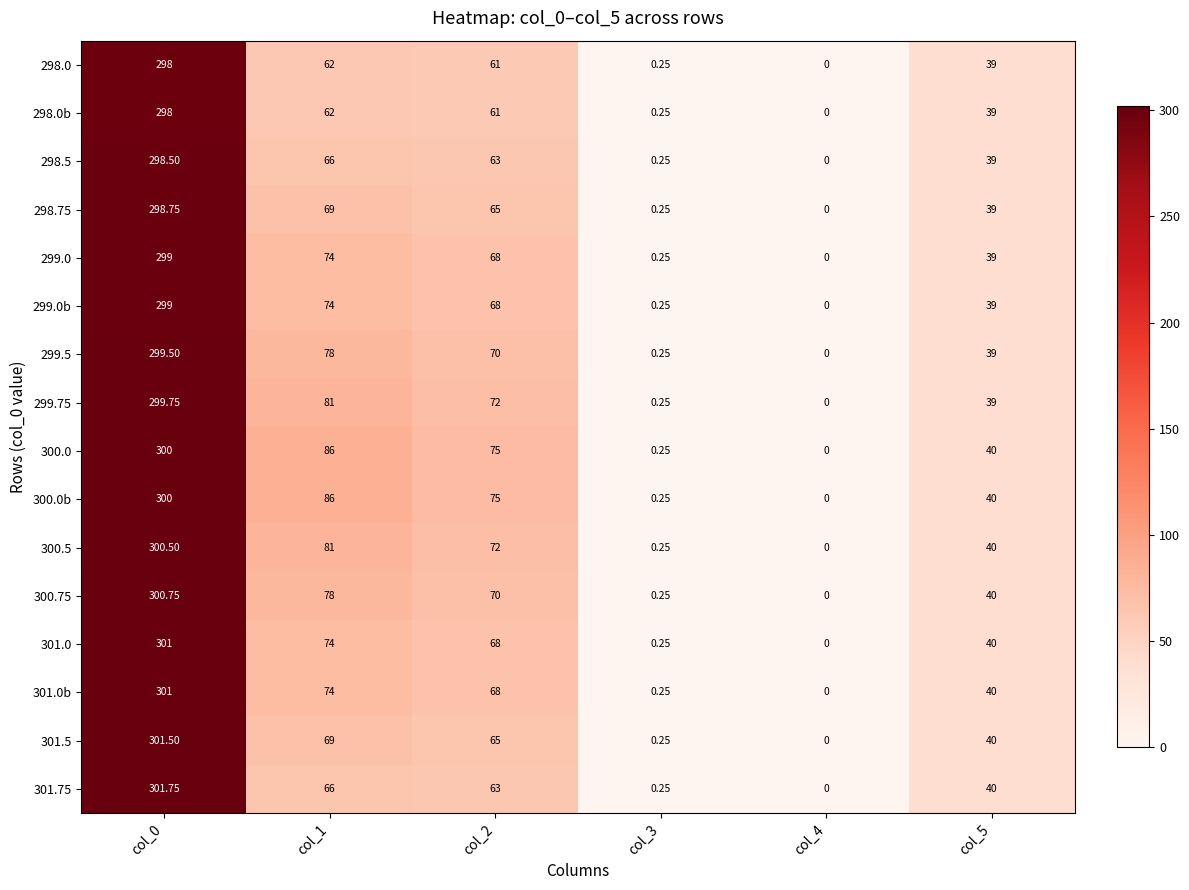

At which category does the chart reach its peak across all series?

col_0